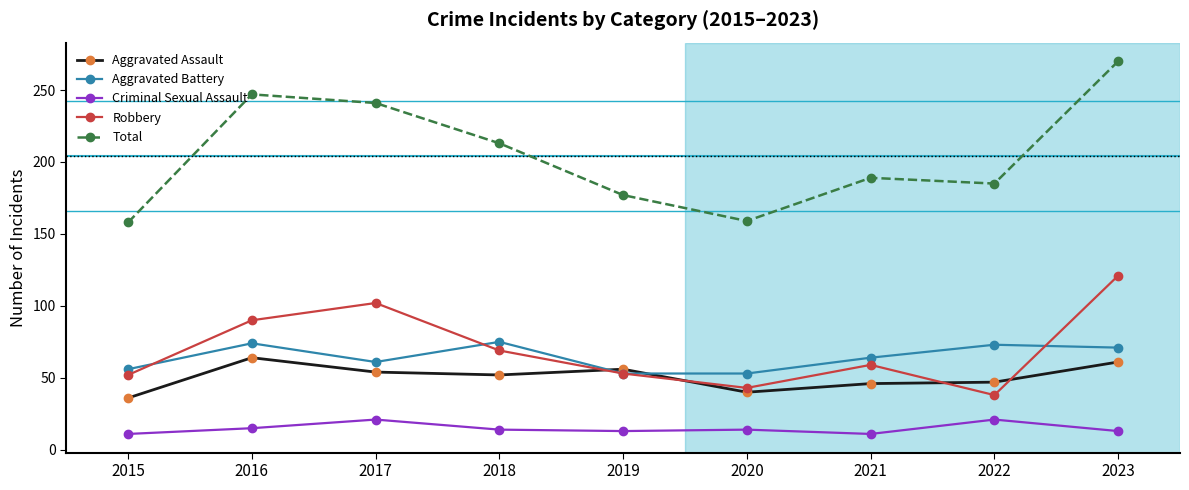

What is the sum of all Total values?

1839